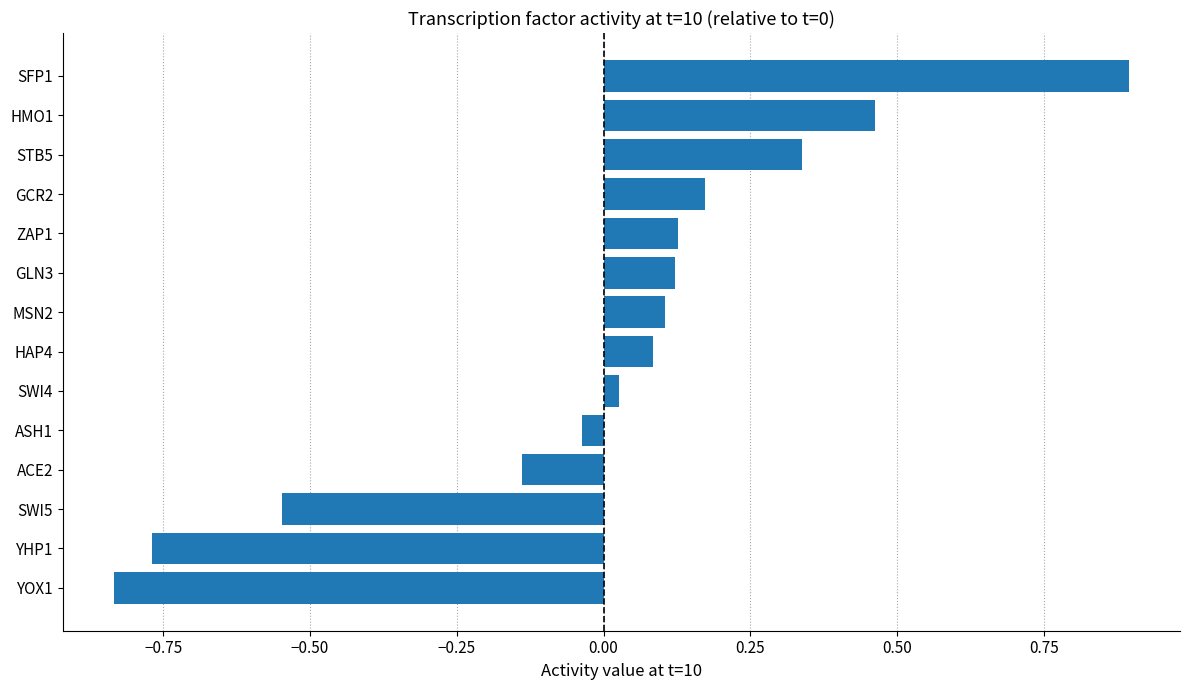

Which category has the lowest value across all series?

YOX1